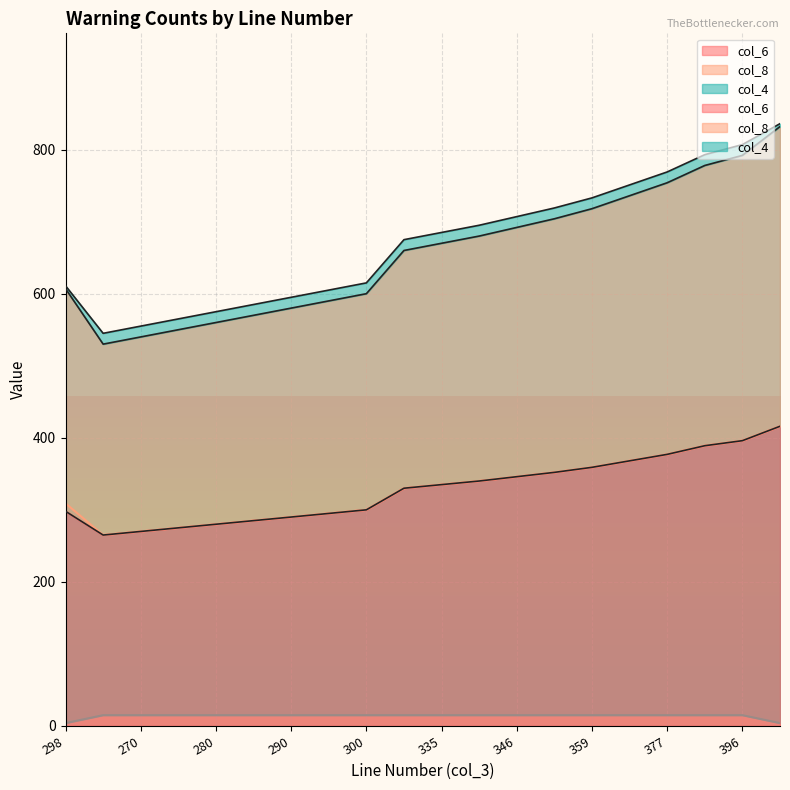

At 295, list the series in order from largest to smallest.

col_6, col_8, col_4